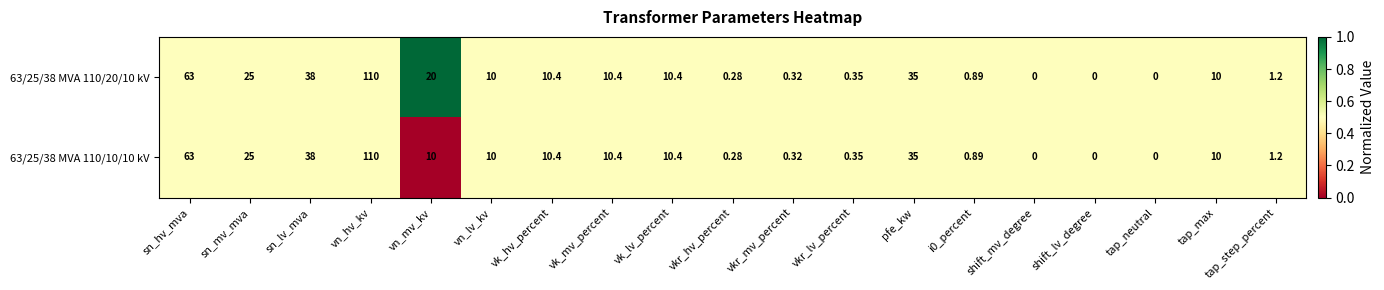

At which label is 63/25/38 MVA 110/10/10 kV closest to 55?

sn_hv_mva